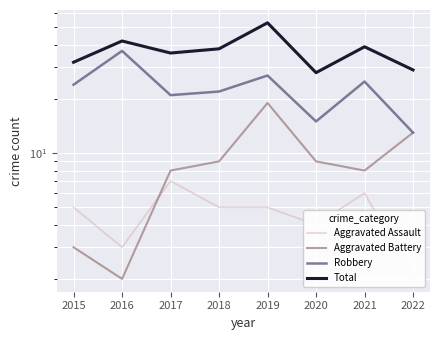

How many lines are shown in the chart?

4